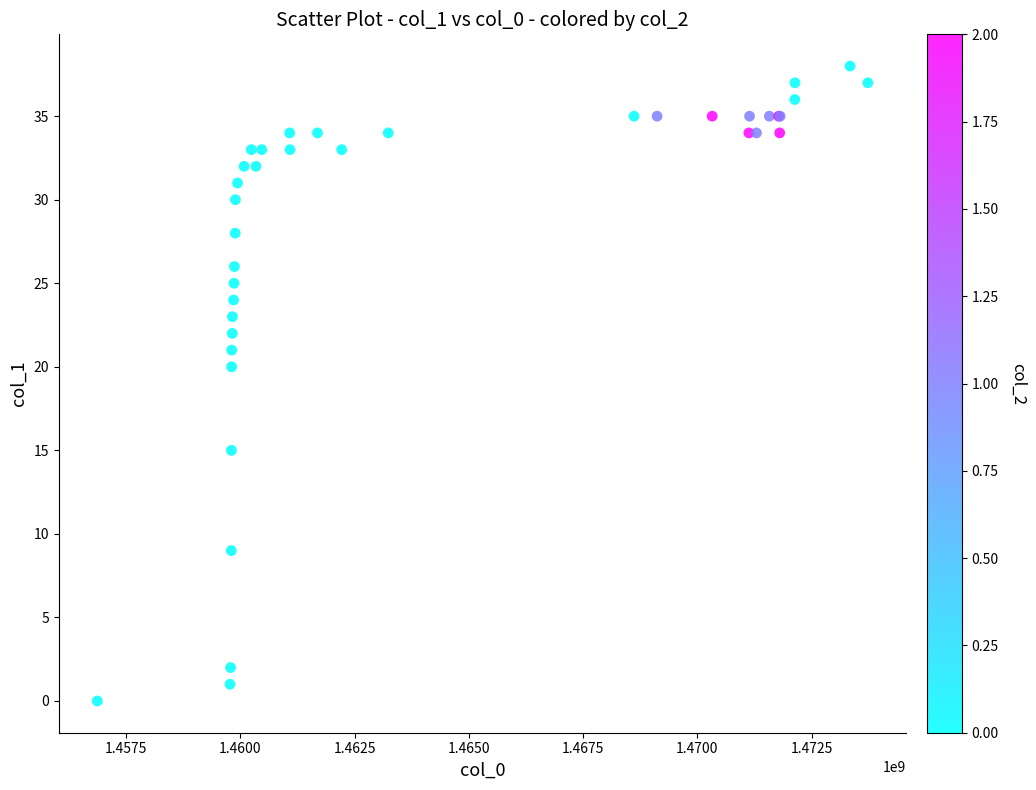

What Y value in the scatter plot is closest to 19?

20